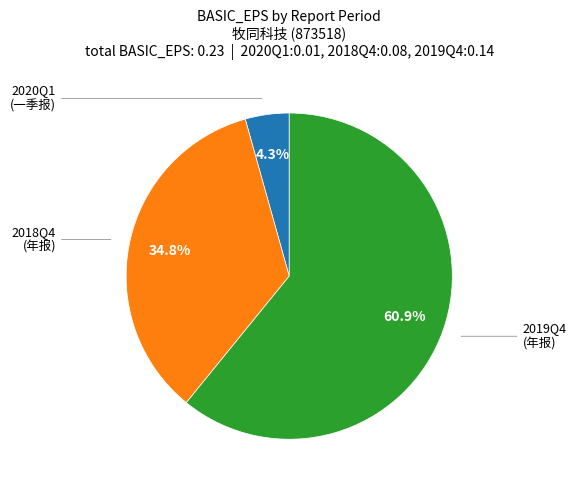

Is there a majority slice in this chart?

Yes